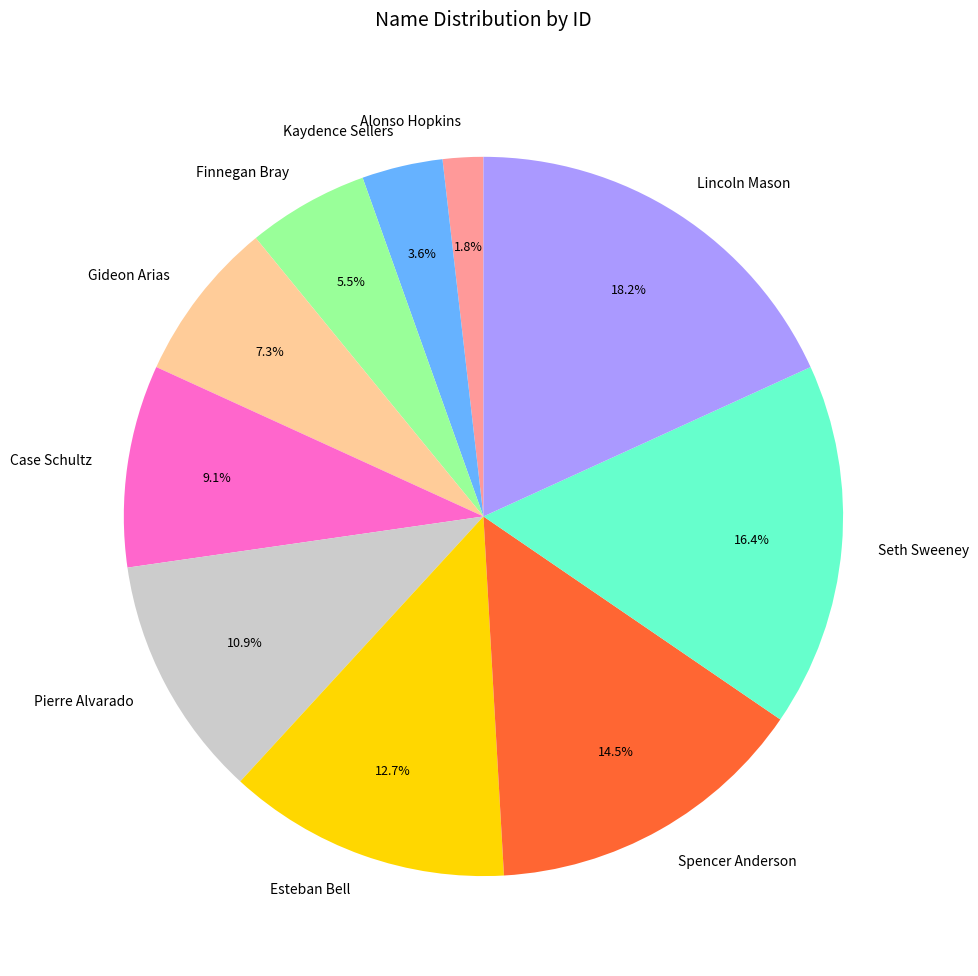

What percentage is the Case Schultz slice, to the nearest percent?

9%